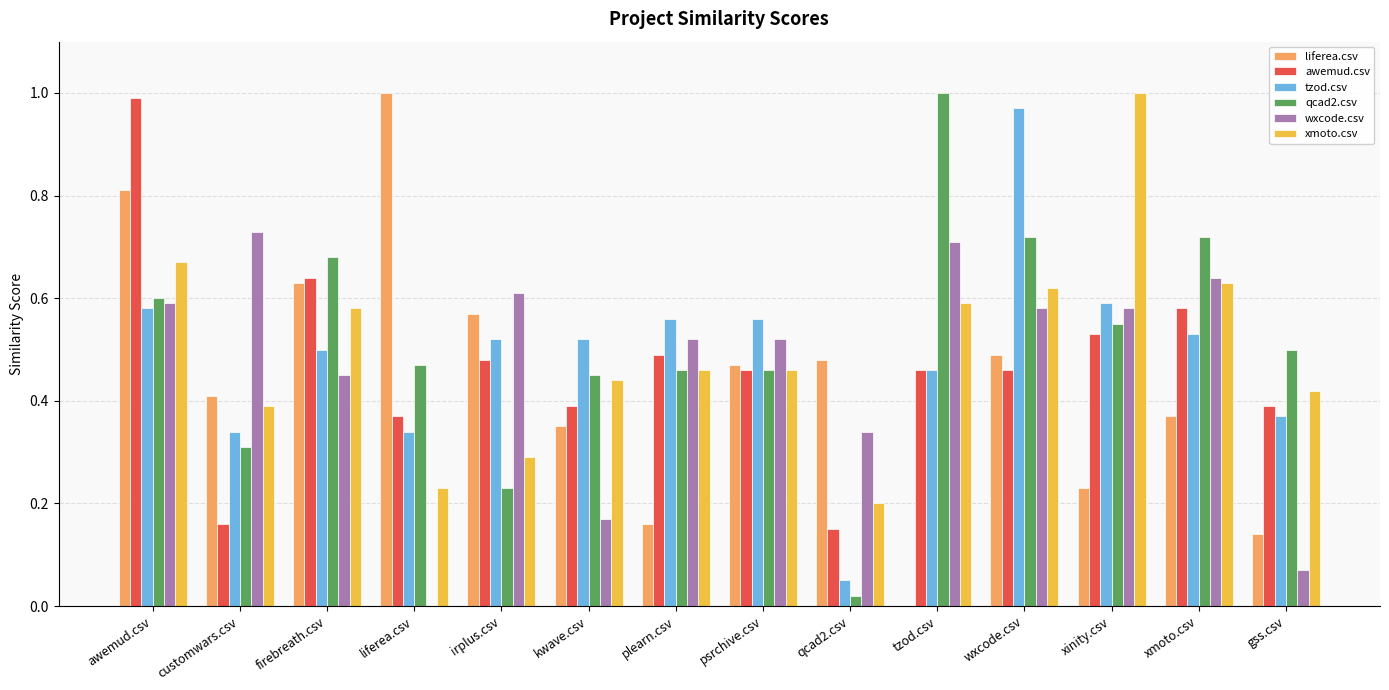

What is the sum of all xmoto.csv values?

7.0